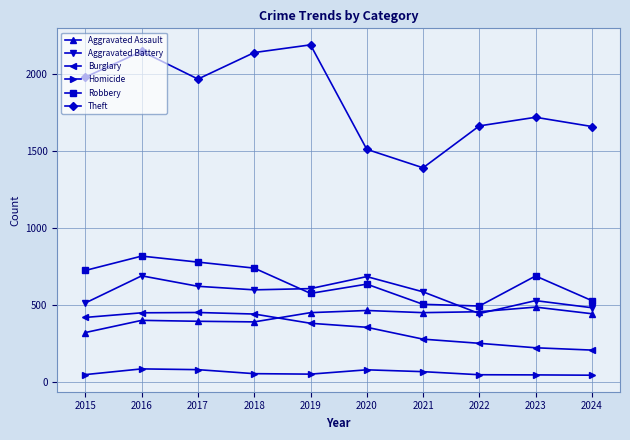

How many interior local valleys does the Theft series have?

2